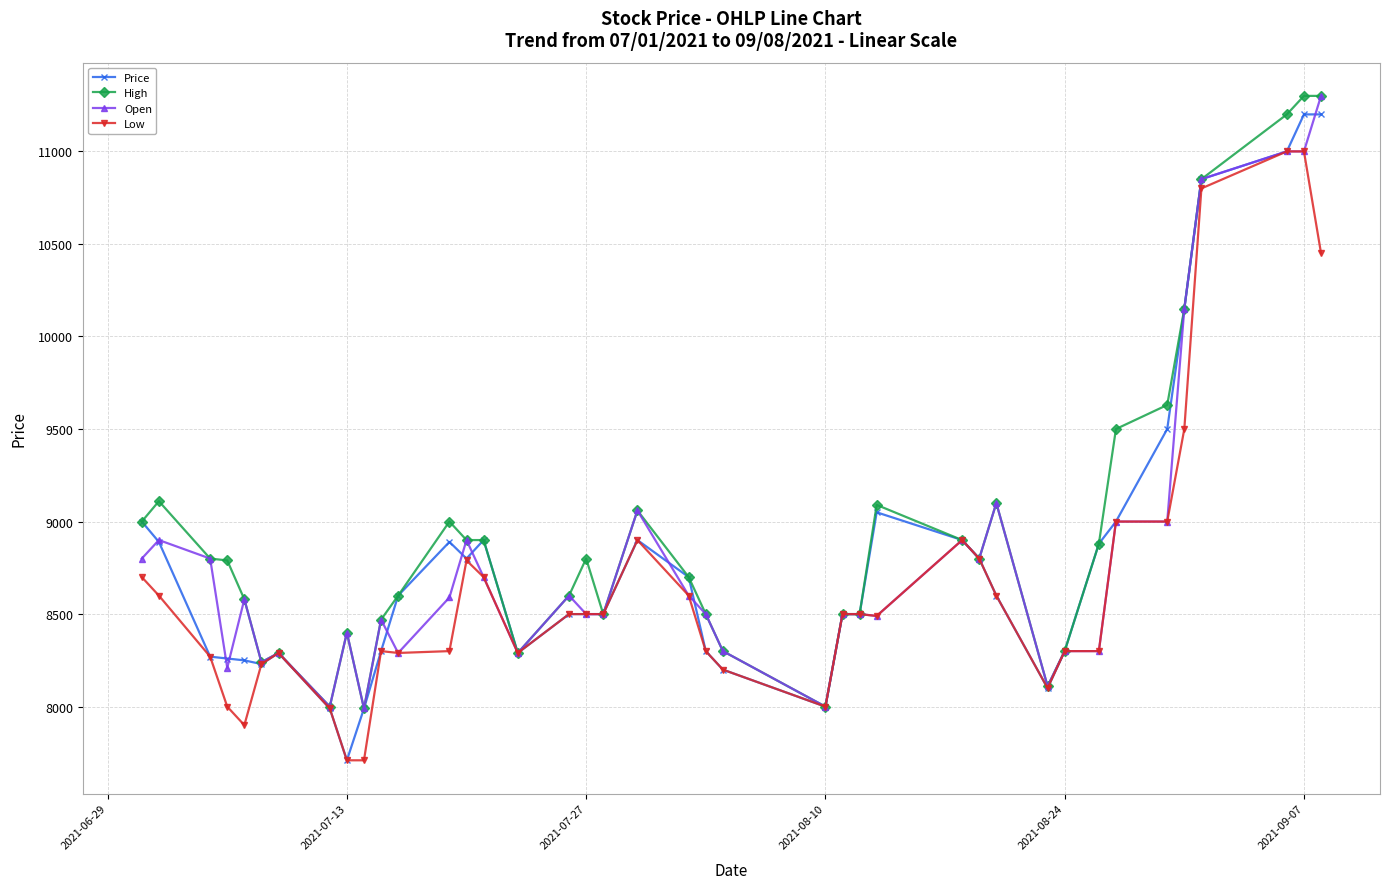

At how many categories does at least one series exceed 11108?

3